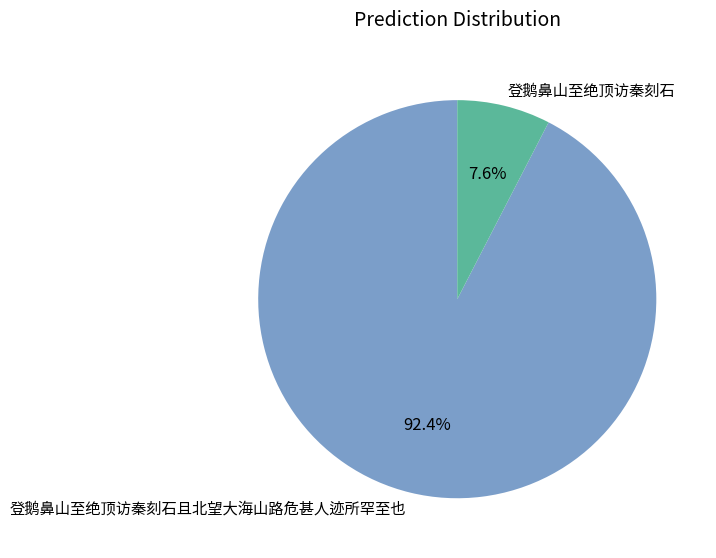

To the nearest percent, what portion does 登鹅鼻山至绝顶访秦刻石且北望大海山路危甚人迹所罕至也 represent?

92%